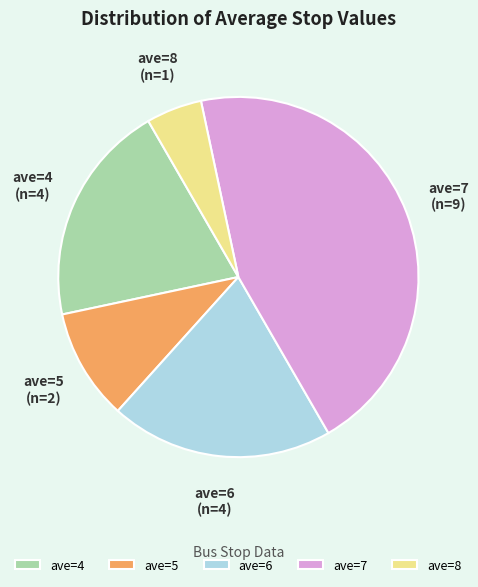

What is the smallest slice in the pie chart?

ave=8